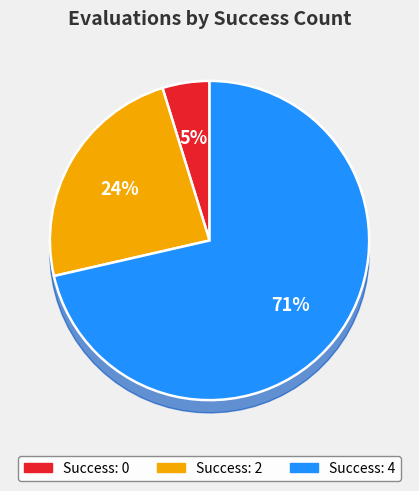

What is the largest slice in the pie chart?

4